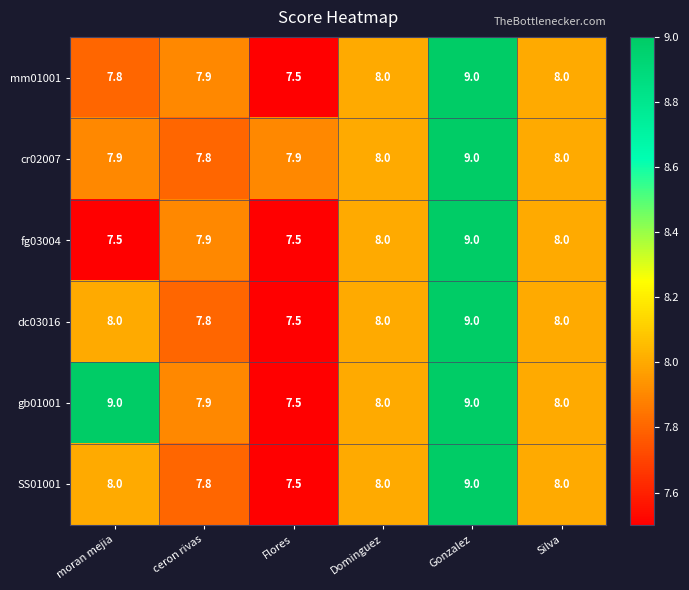

What is the approximate value of cr02007 at Gonzalez?

9.0